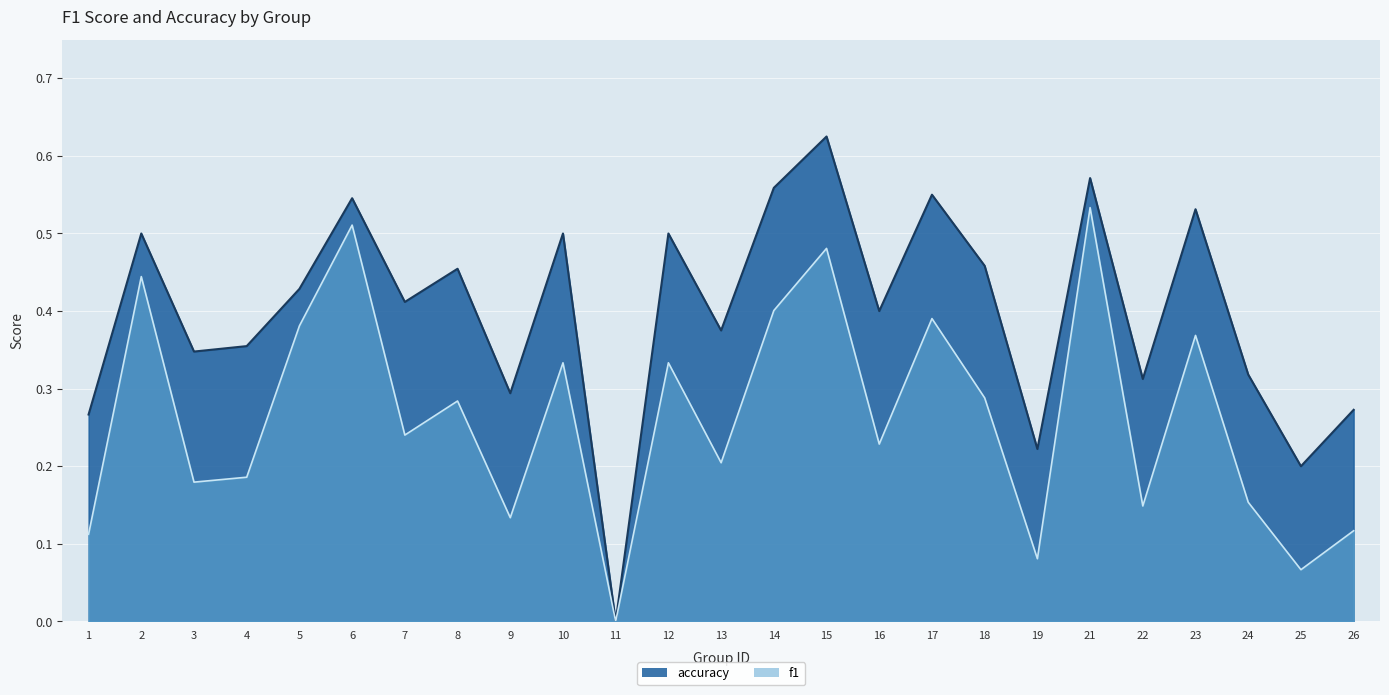

Where is f1 nearest to the value 0?

11